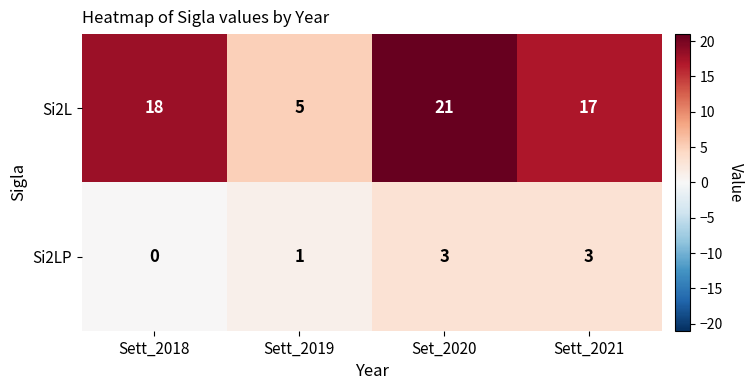

Is it true that Si2L equals 12 at Sett_2018?

False